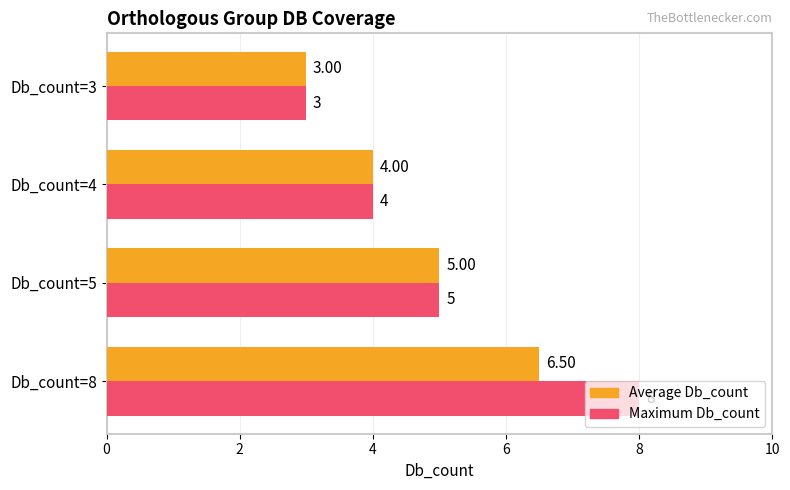

What is the difference between the second highest and second lowest values in the Maximum Db_count series?

1.0